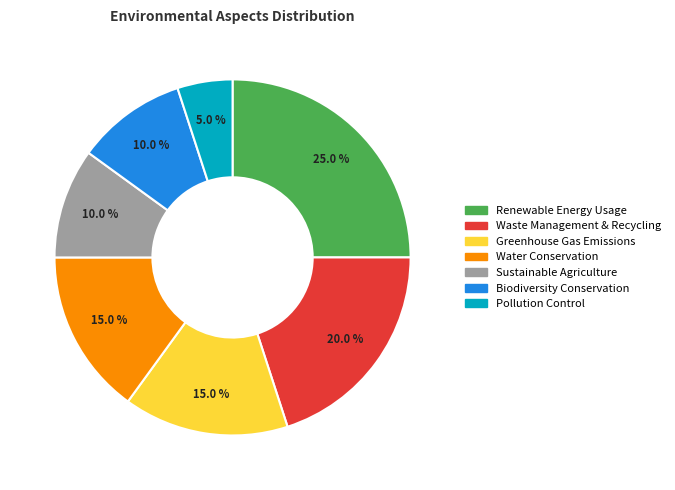

Does Greenhouse Gas Emissions account for over 50% of the chart?

No